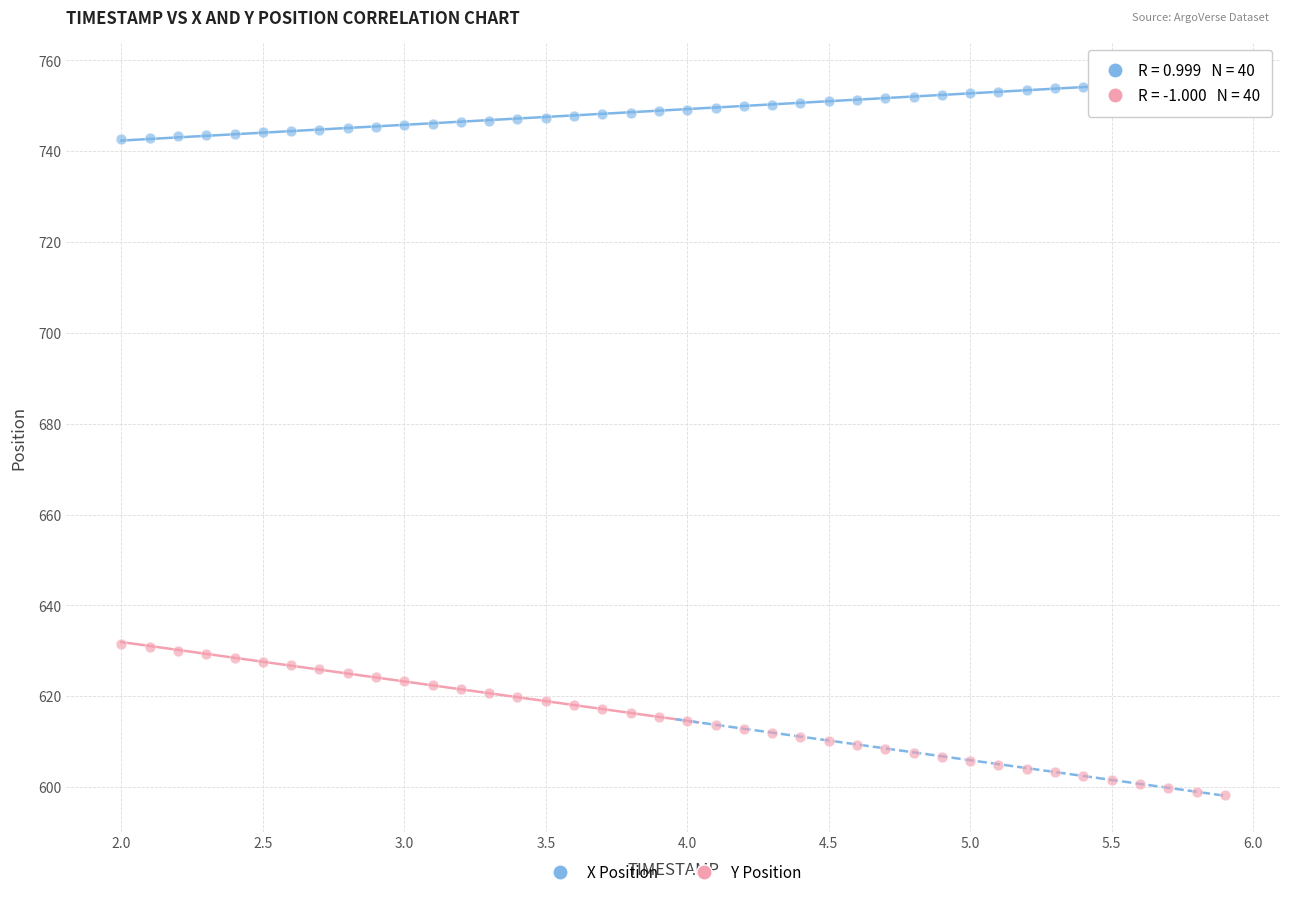

What are all the series names shown in the legend?

X Position, Y Position